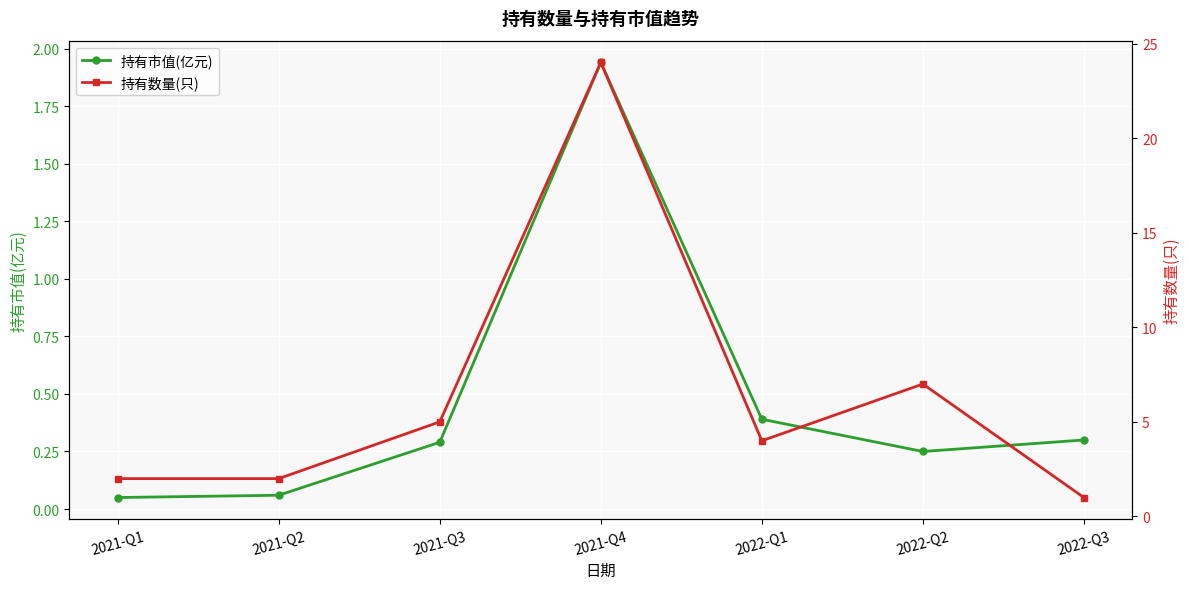

At which category is the sum across all series the highest?

2021-Q4